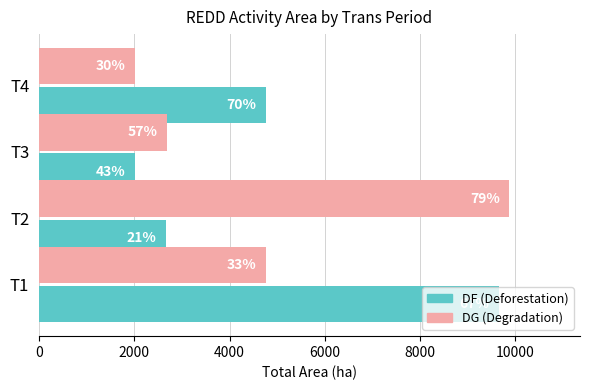

True or false: DF has a value of 6946 at T4.

False